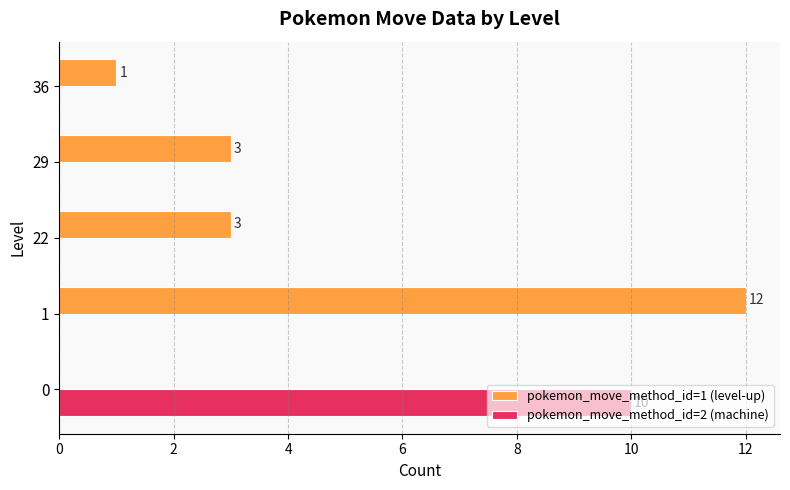

True or false: pokemon_move_method_id=1 (level-up) has a value of 2 at 22.

False